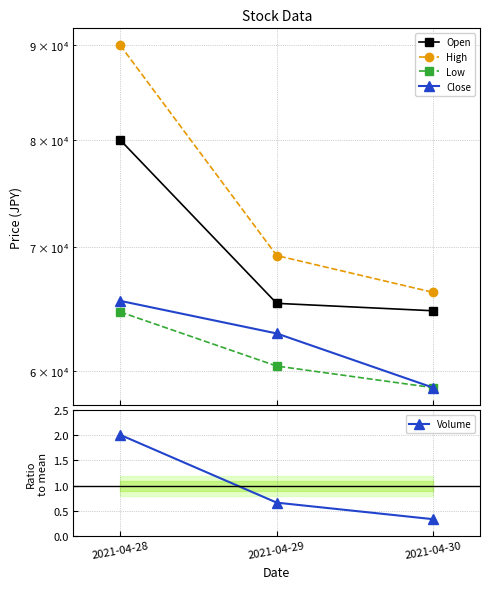

What is the difference between the maximum and minimum values in the Low series?

5800.0